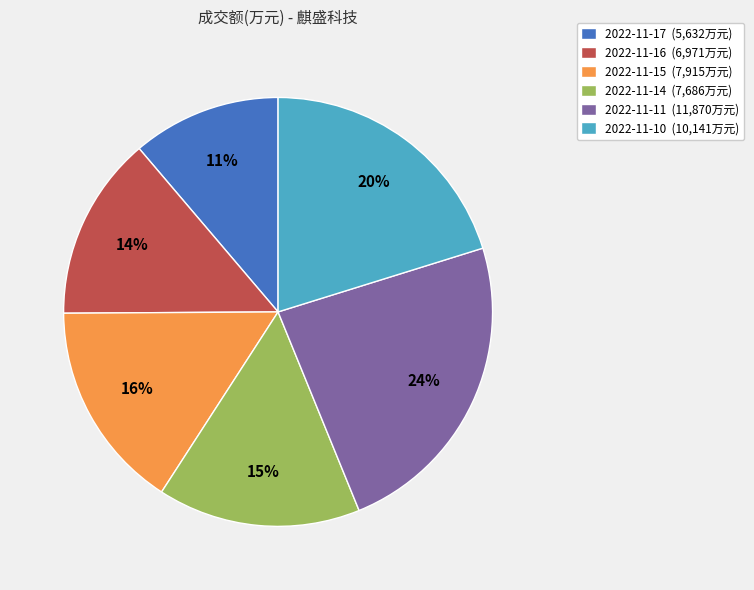

Does 2022-11-11 represent more than half of the total?

No